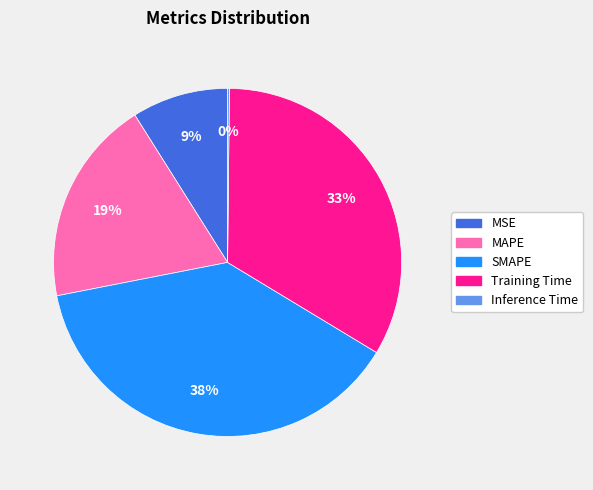

Which slice is the largest?

SMAPE